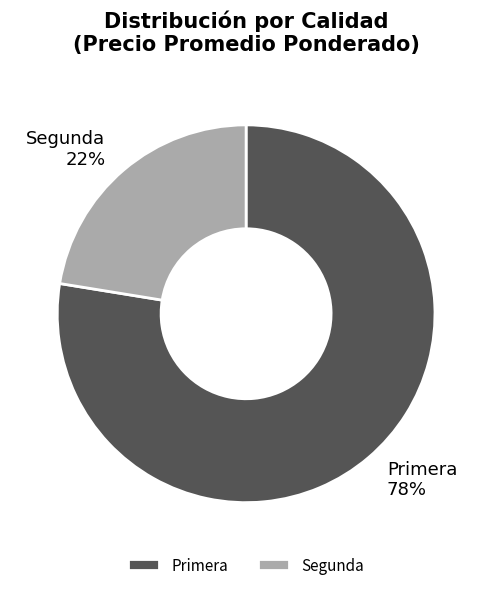

How many segments does this pie chart have?

2